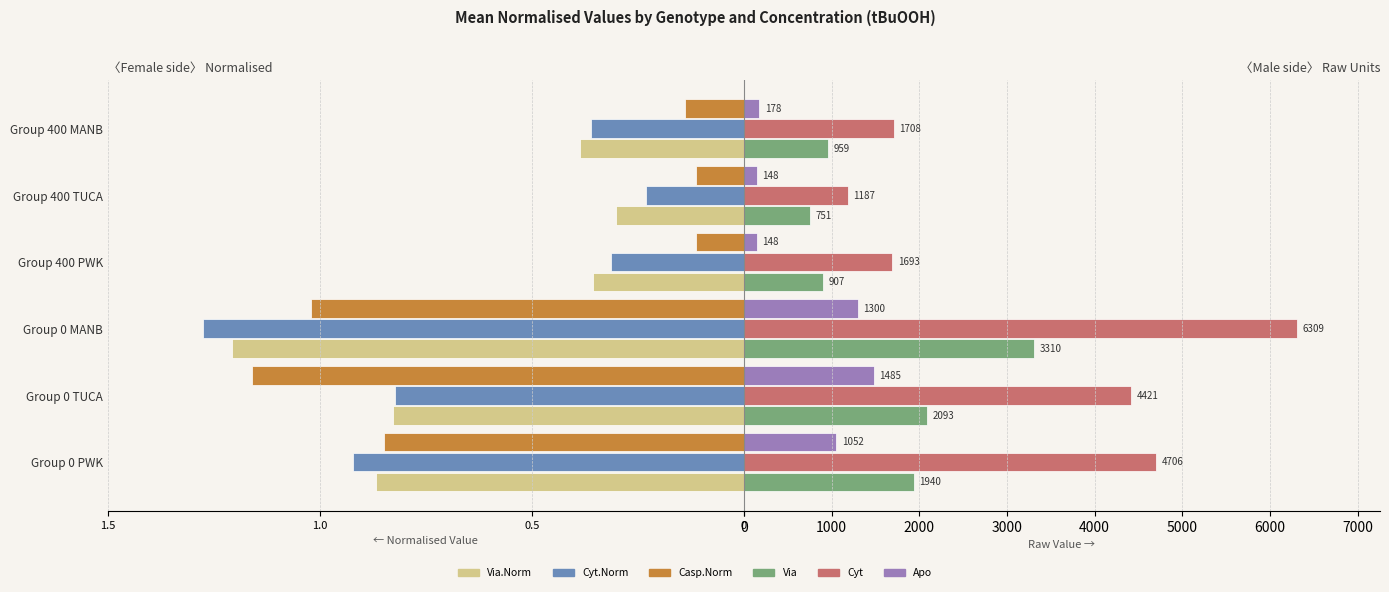

Are the bars grouped side by side (vs. stacked)?

Yes